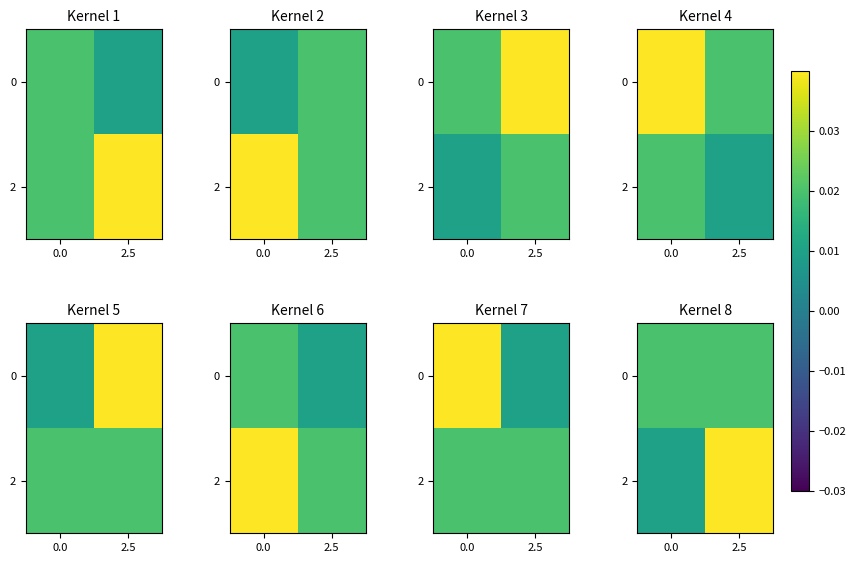

Is it true that 0 equals 0.0 at 0.0?

True